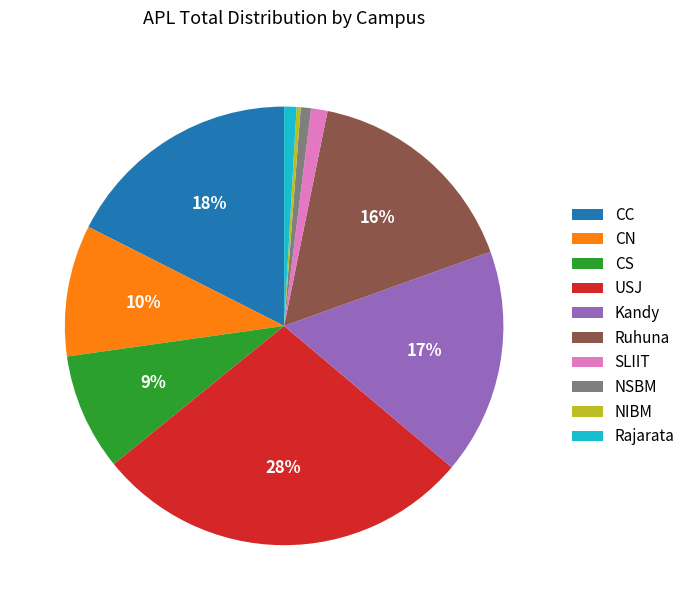

To the nearest percent, what is the difference between the USJ and CS slice percentages?

19%